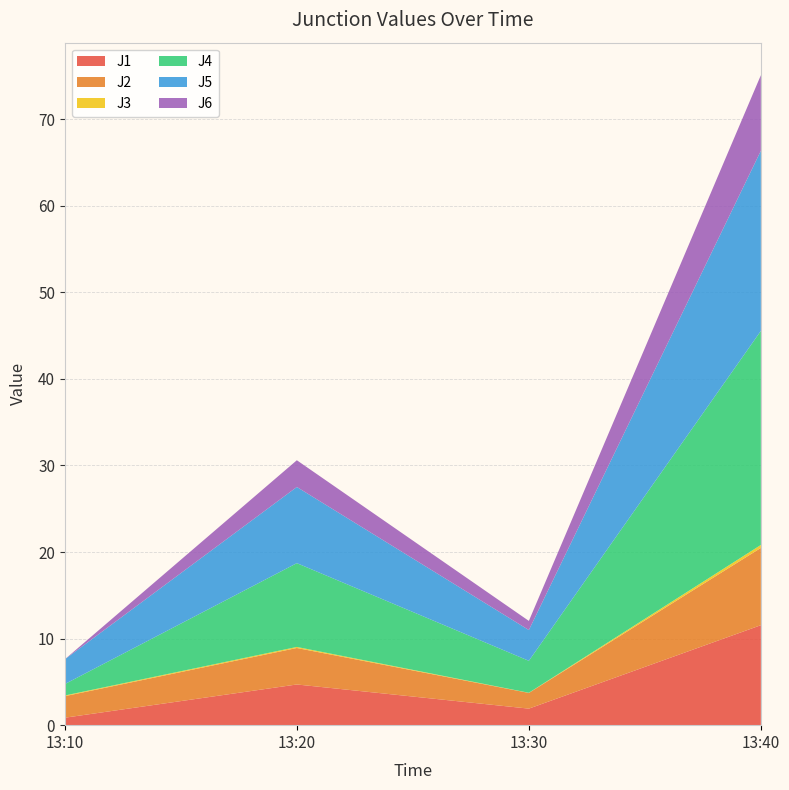

Reading right to left, list all the values displayed in this chart.

J1: 11.6	1.9	4.7	0.9
J2: 8.9	1.8	4.2	2.5
J3: 0.3	0.0	0.1	0.1
J4: 24.7	3.7	9.7	1.3
J5: 20.8	3.6	8.8	2.9
J6: 8.7	1.1	3.1	0.0